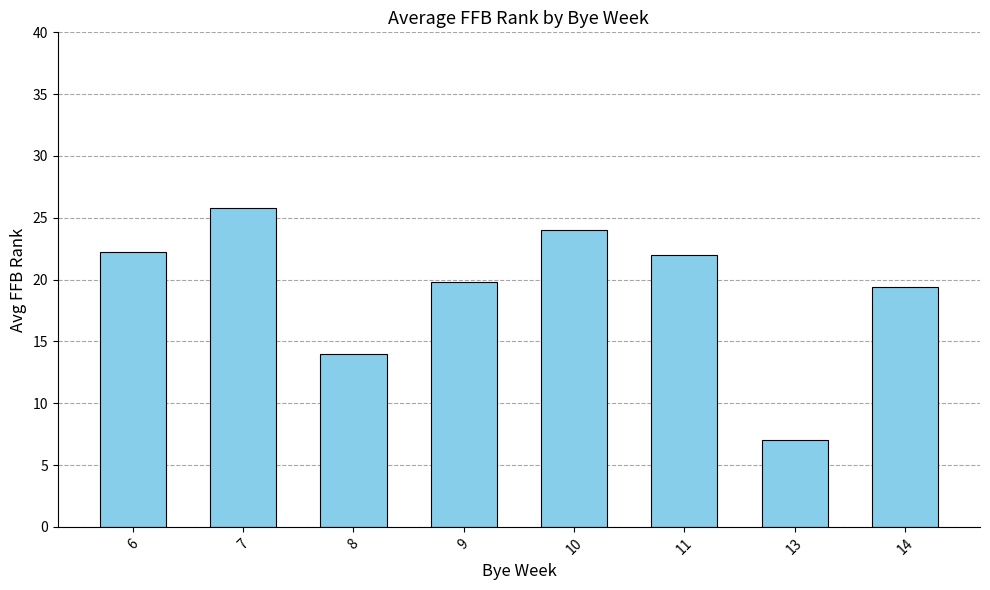

What is the greatest value displayed?

25.8